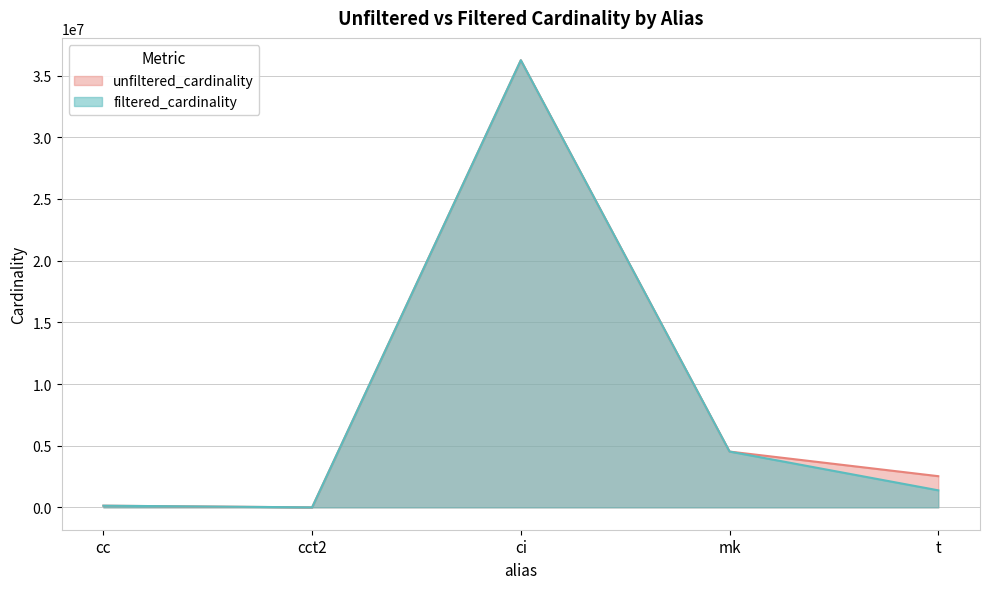

The value of filtered_cardinality at t is 1381453. True or false?

True